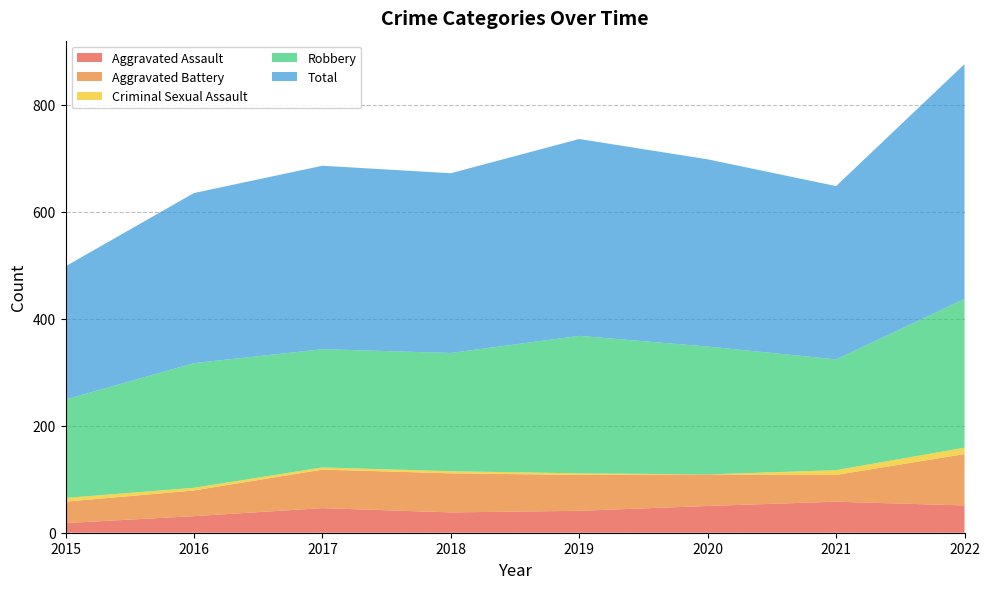

Reading right to left, extract all data points from this chart.

Aggravated Assault: 2022=51	2021=58	2020=50	2019=41	2018=38	2017=46	2016=31	2015=18
Aggravated Battery: 2022=96	2021=50	2020=59	2019=67	2018=73	2017=72	2016=48	2015=40
Criminal Sexual Assault: 2022=12	2021=9	2020=0	2019=3	2018=4	2017=4	2016=5	2015=7
Robbery: 2022=278	2021=207	2020=239	2019=257	2018=221	2017=221	2016=233	2015=184
Total: 2022=439	2021=324	2020=350	2019=368	2018=336	2017=343	2016=318	2015=249